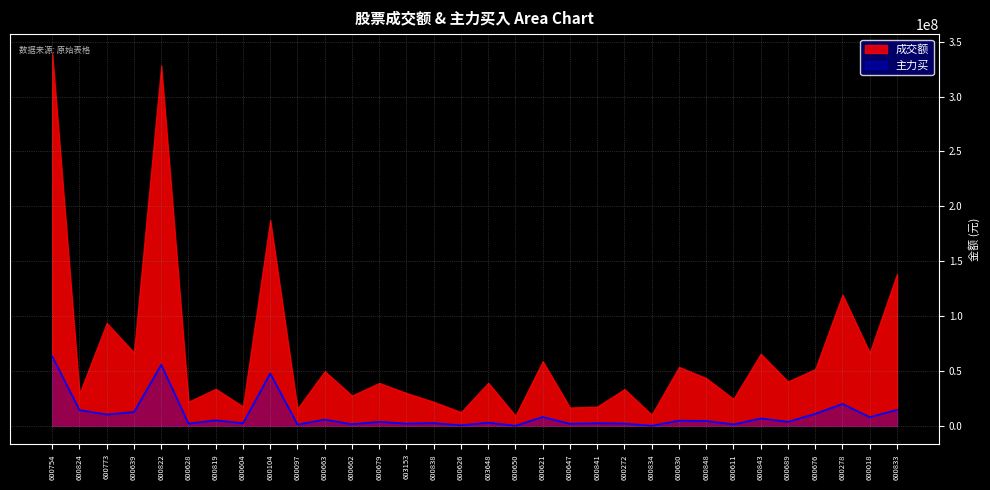

At 600676, list the series in order from smallest to largest.

主力买, 成交额